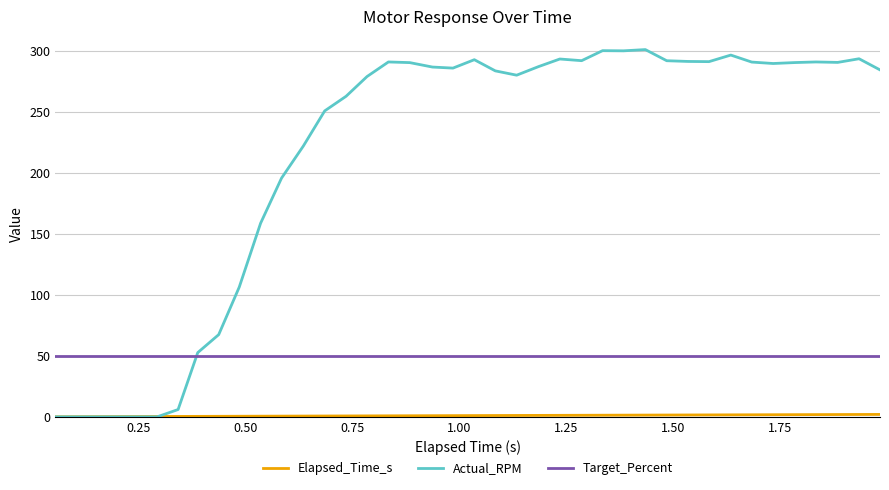

Which series has the widest spread of values?

Actual_RPM